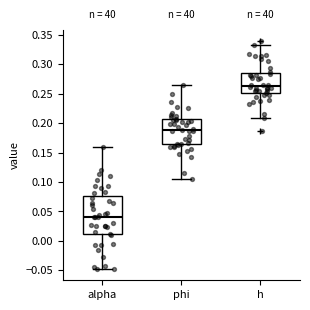

Reading left to right, read every box against the y-axis: the position of its median line, the range the box covers, and the ends of its whiskers. The values are not printed on the chart, so give them approximately, as read against the axis.

alpha: median 0.040, box 0.010 to 0.075, whiskers -0.050 to 0.160
phi: median 0.190, box 0.165 to 0.205, whiskers 0.105 to 0.265
h: median 0.265, box 0.250 to 0.285, whiskers 0.210 to 0.330